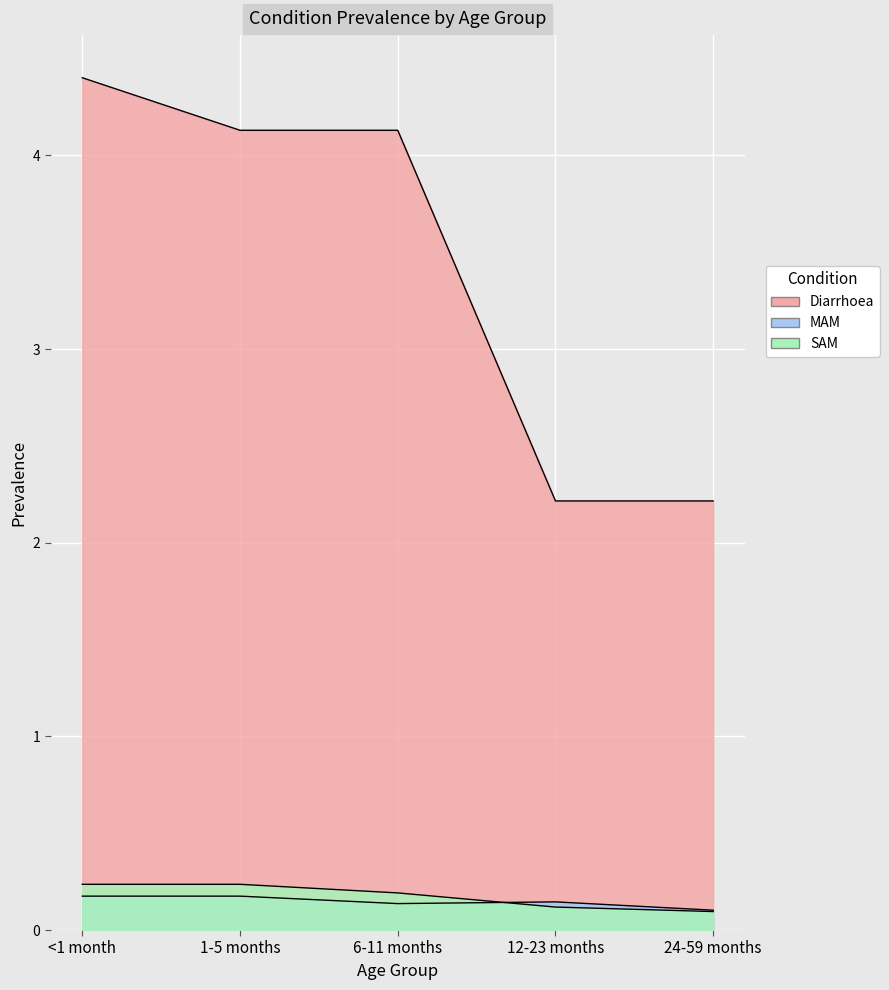

How many SAM values are between 0 and 1?

5